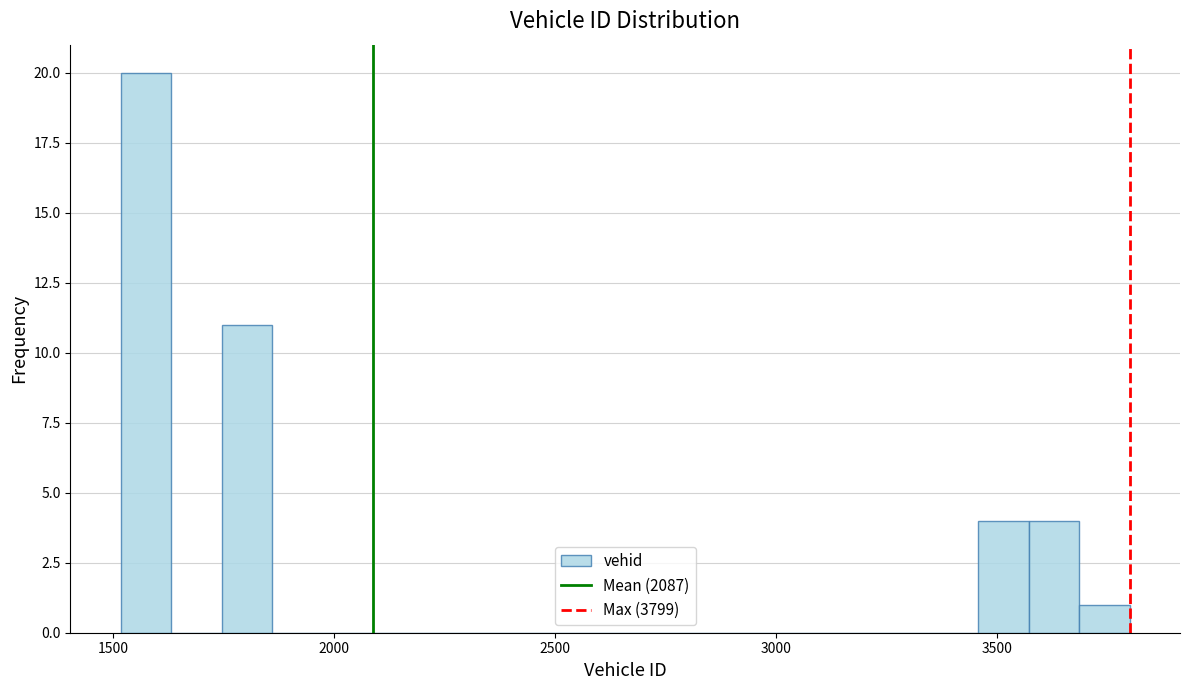

Around what value on the x-axis is the tallest bar? Give the approximate position of its centre, as read against the axis.

1550